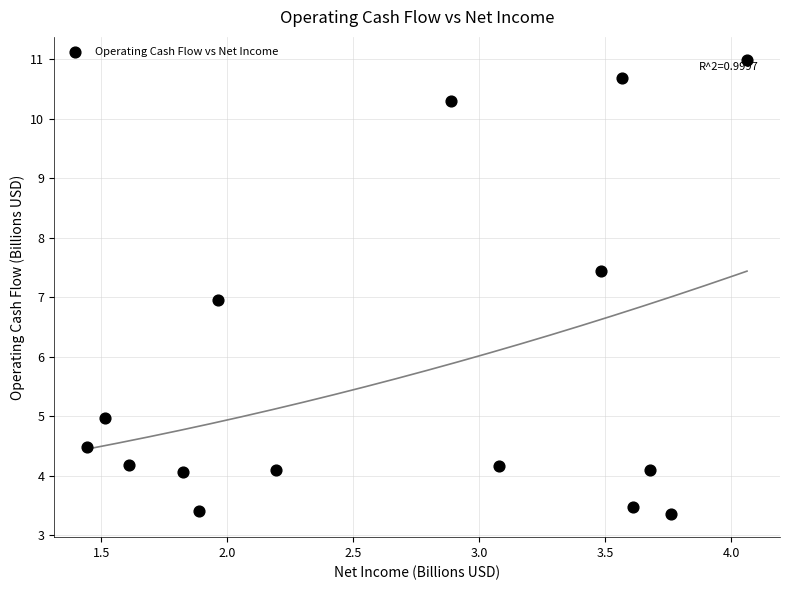

What is the range of Y values (max minus min)?

7.6